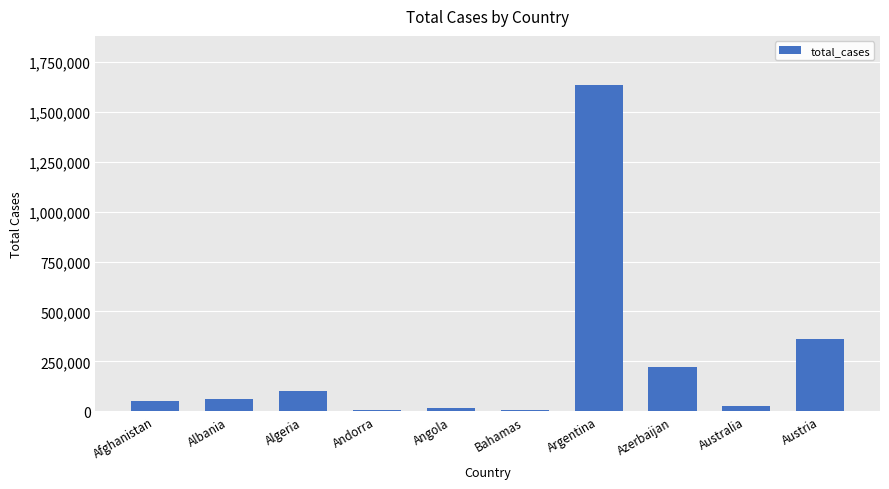

What is the difference between the values at Afghanistan and Andorra?

43360